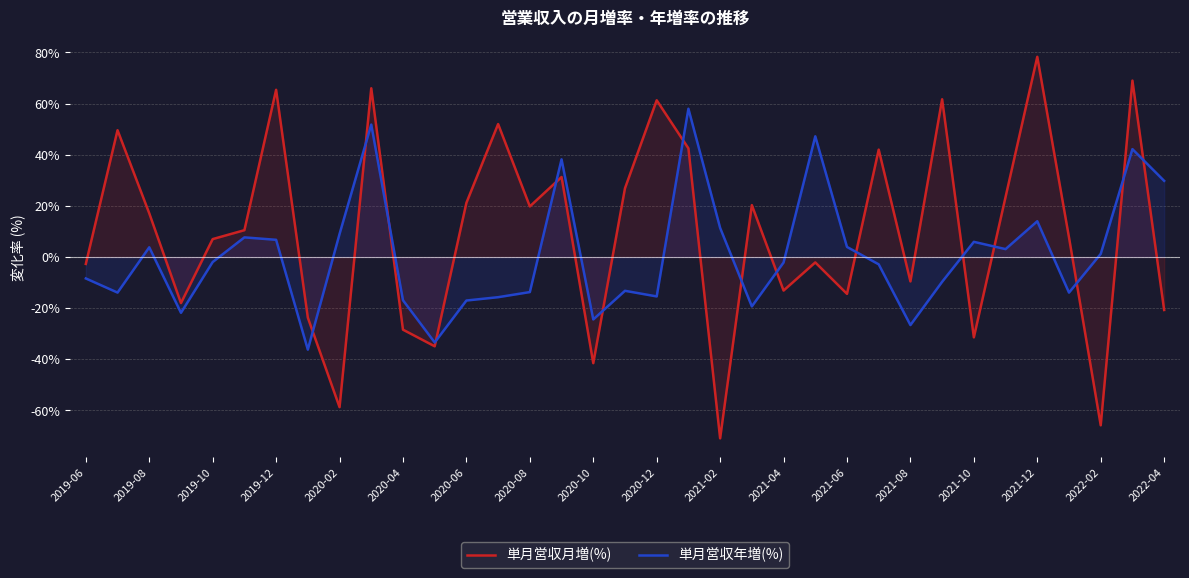

Does the chart display data point markers on the line(s)?

No